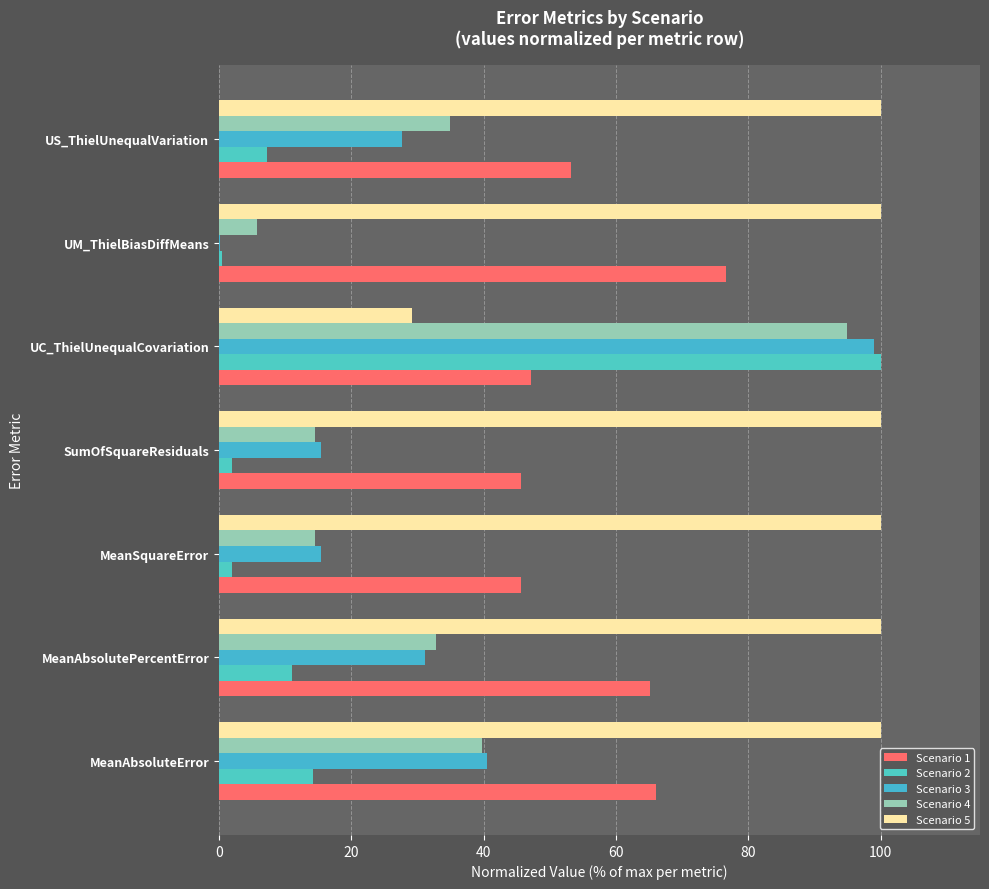

What is the value of the Scenario 2 bar at the 5th from the left?

100.0